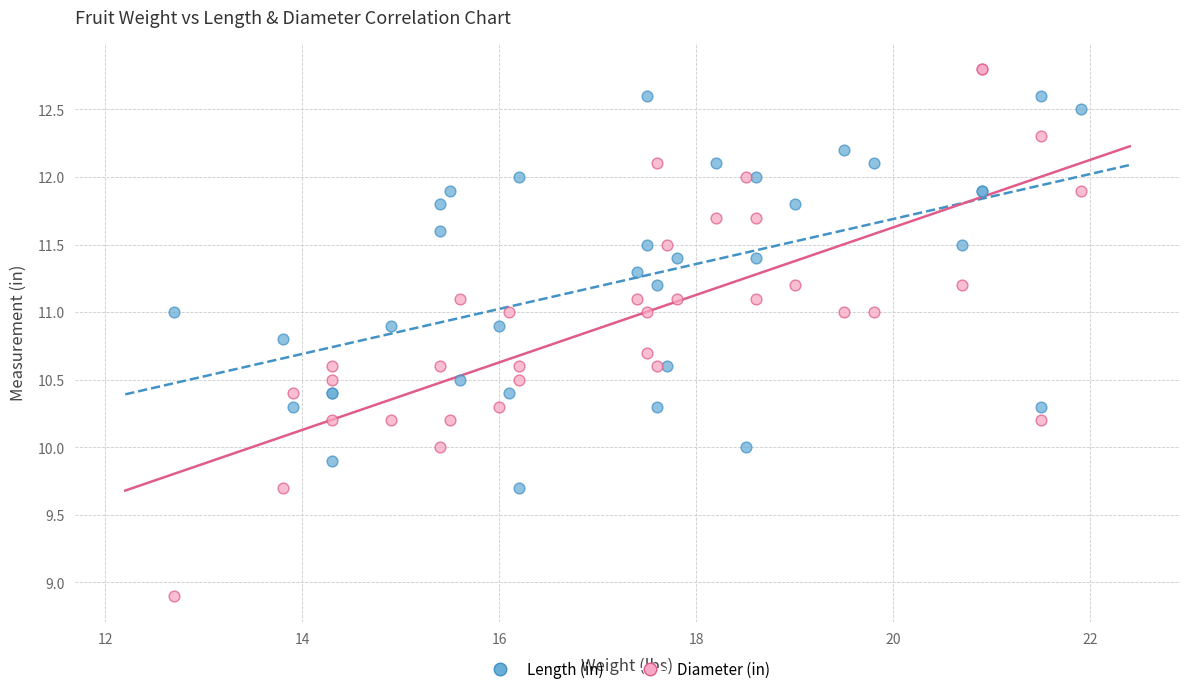

What is the X range (max minus min) for the scatter plot?

9.2